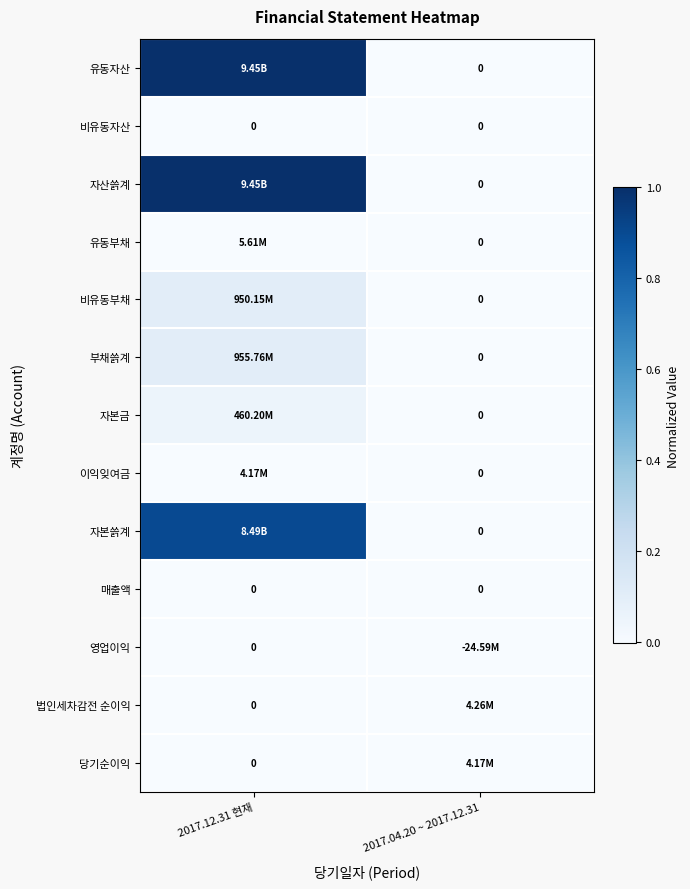

Which series has the largest range (max minus min)?

유동자산